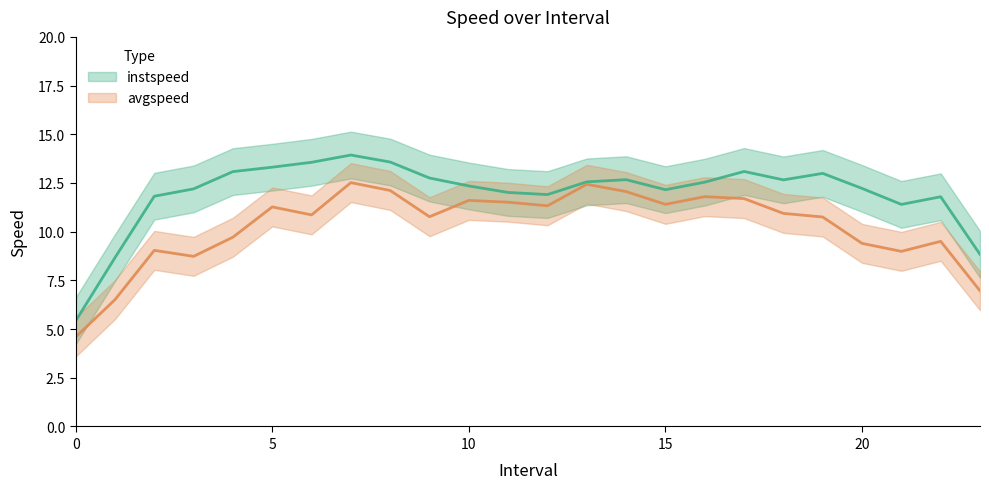

Between 23 and 17, which is larger?

17